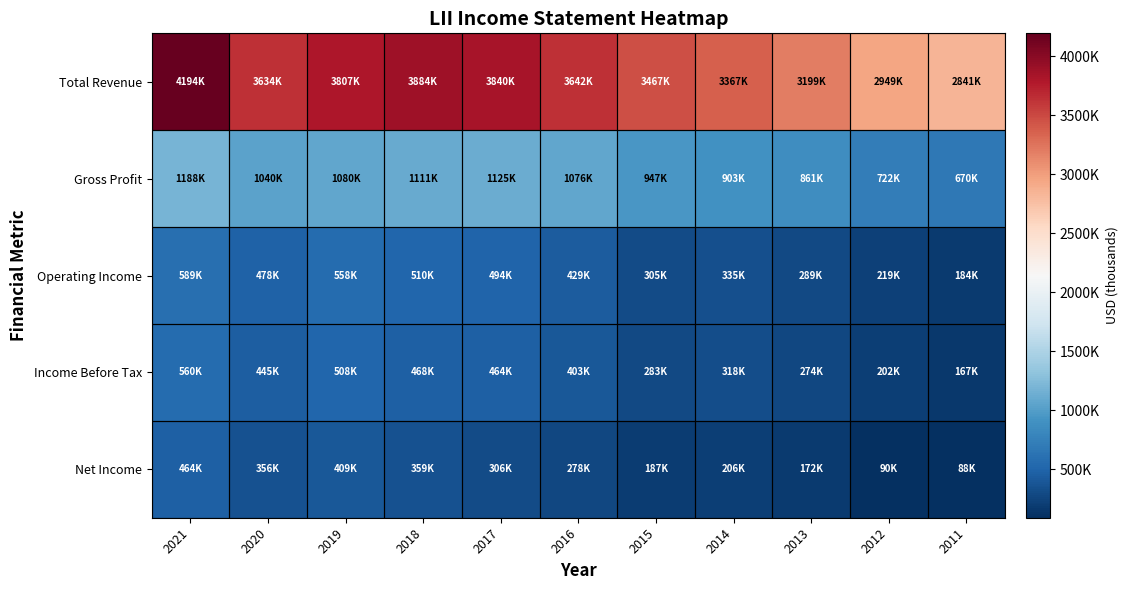

Which series has the largest total across all categories?

Total Revenue